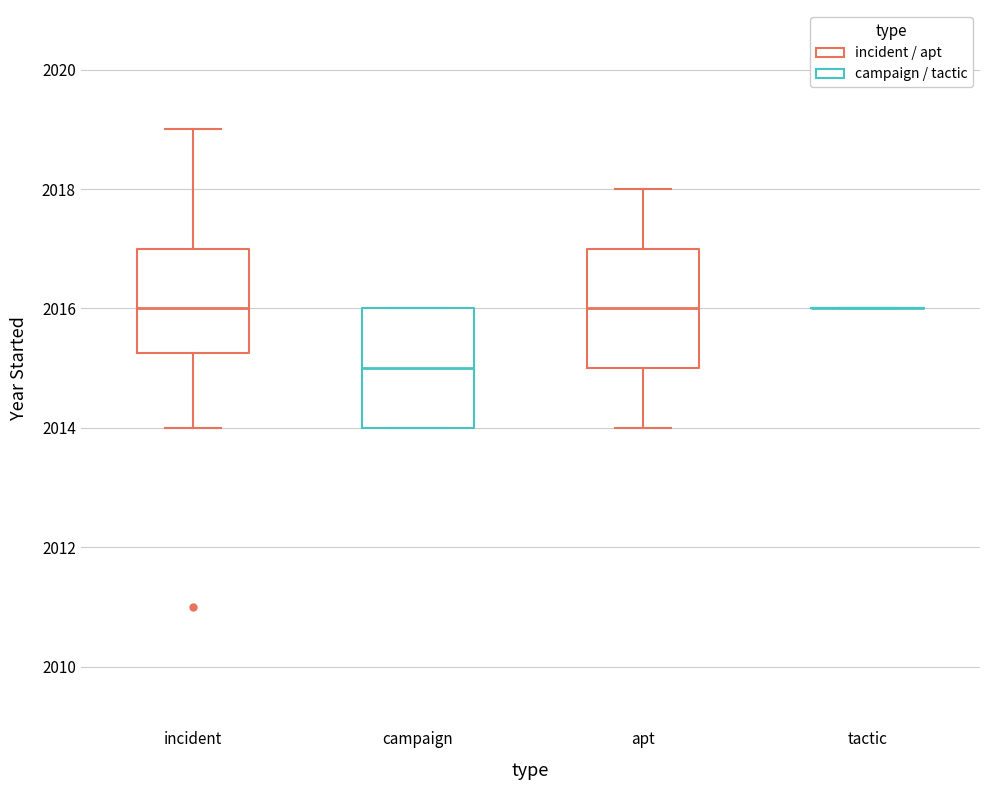

Where does the median line of the box for incident sit on the y-axis? The values are not printed on the chart, so give them approximately, as read against the axis.

2016.0